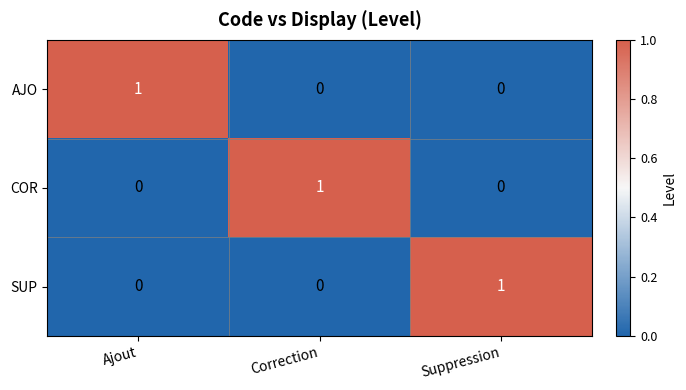

Which category has the highest value in the SUP series?

Suppression